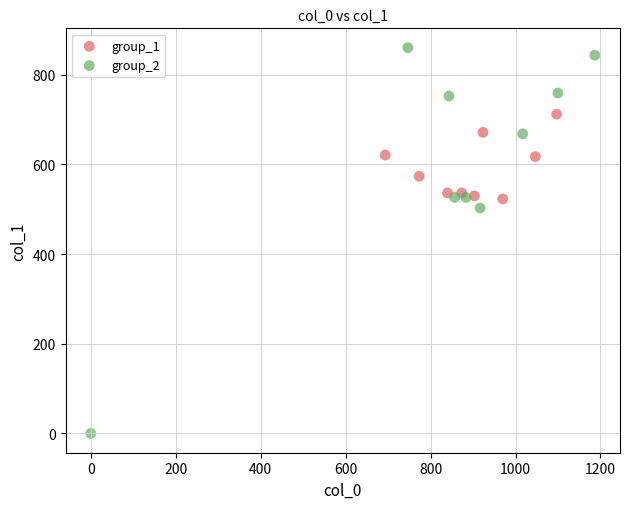

Which series reaches the minimum Y coordinate?

group_2